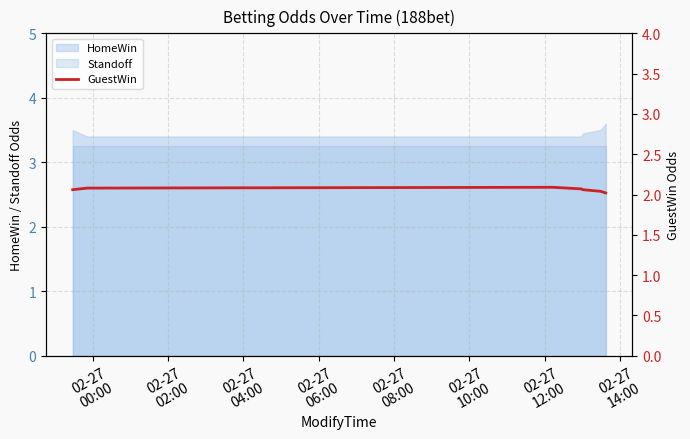

True or false: HomeWin and Standoff intersect in this chart.

False